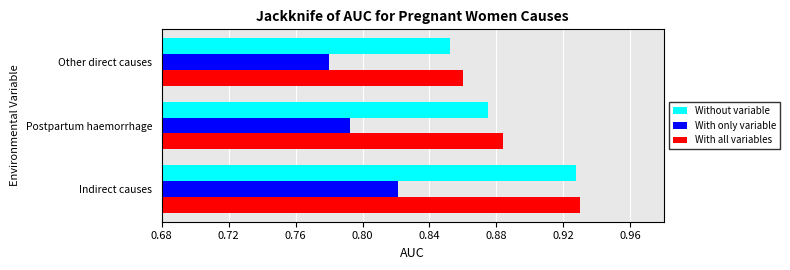

What is the sum of the With only variable values at Other direct causes and Indirect causes?

1.6